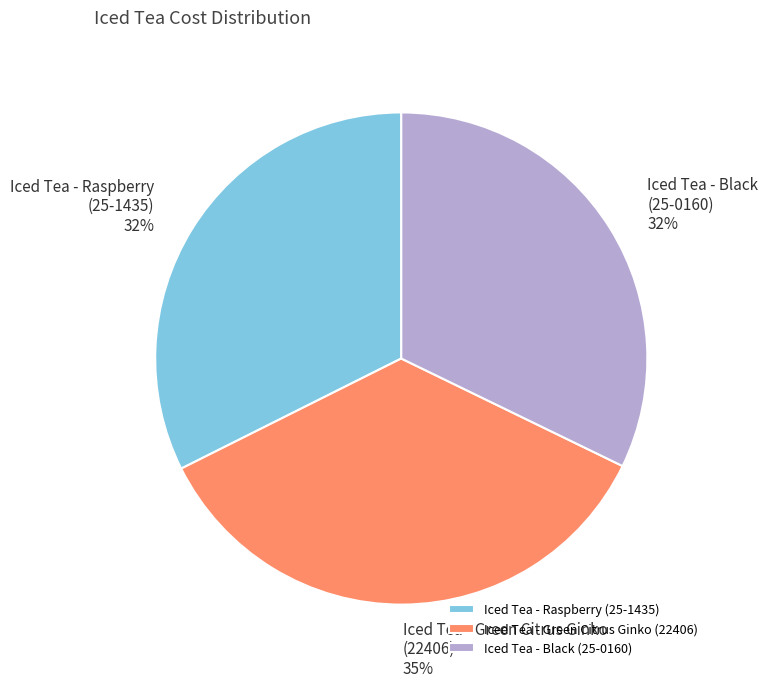

Which slice is the largest?

Iced Tea - Green Citrus Ginko (22406)